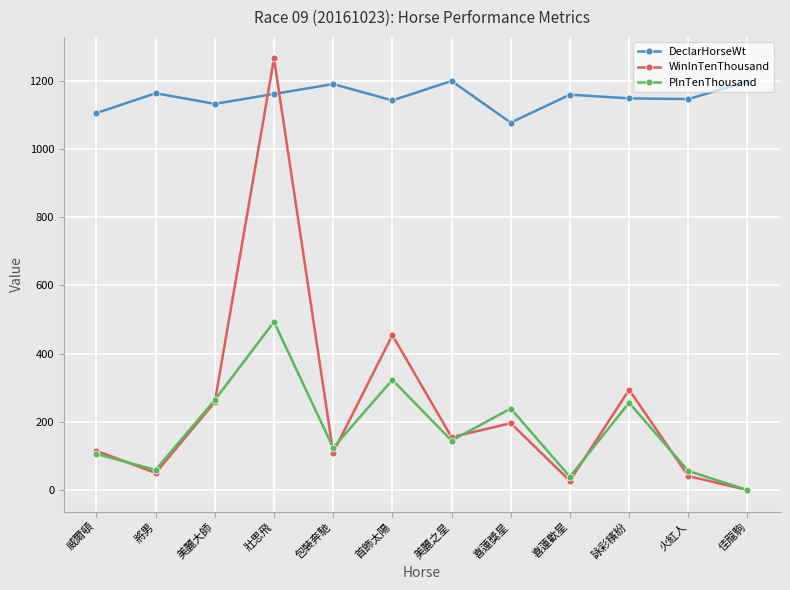

What is the difference between the maximum and minimum values in the DeclarHorseWt series?

122